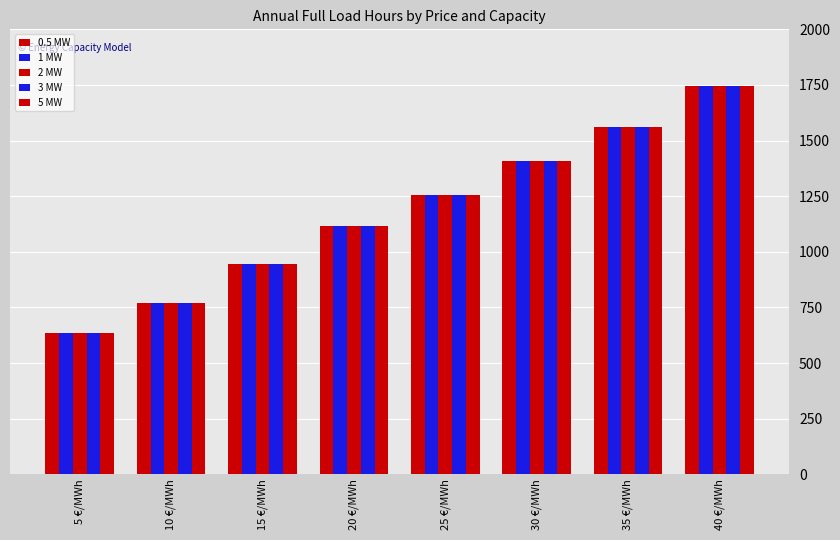

What is the sum of all 5 MW values?

9428